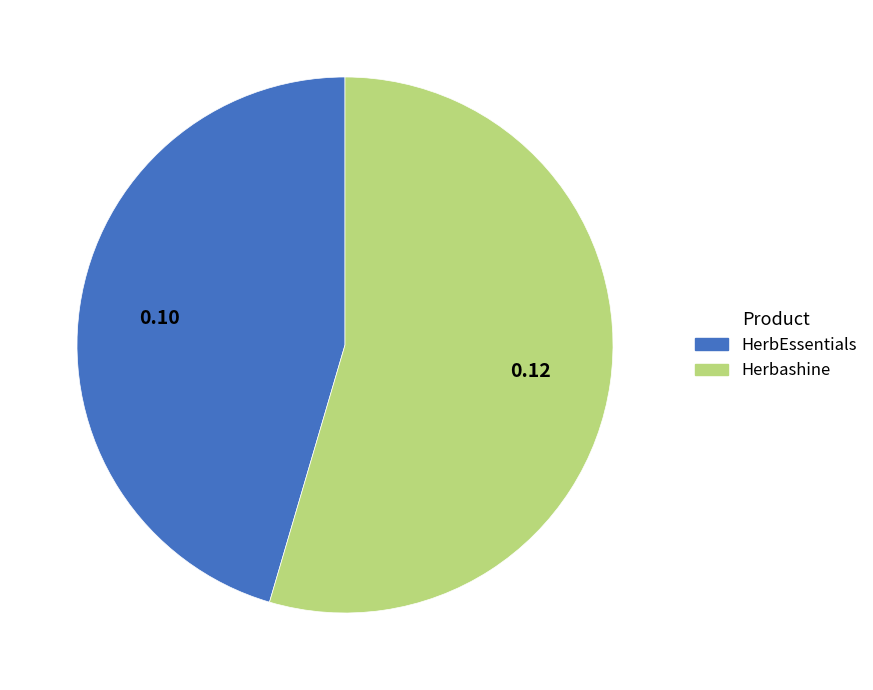

Is there a majority slice in this chart?

Yes